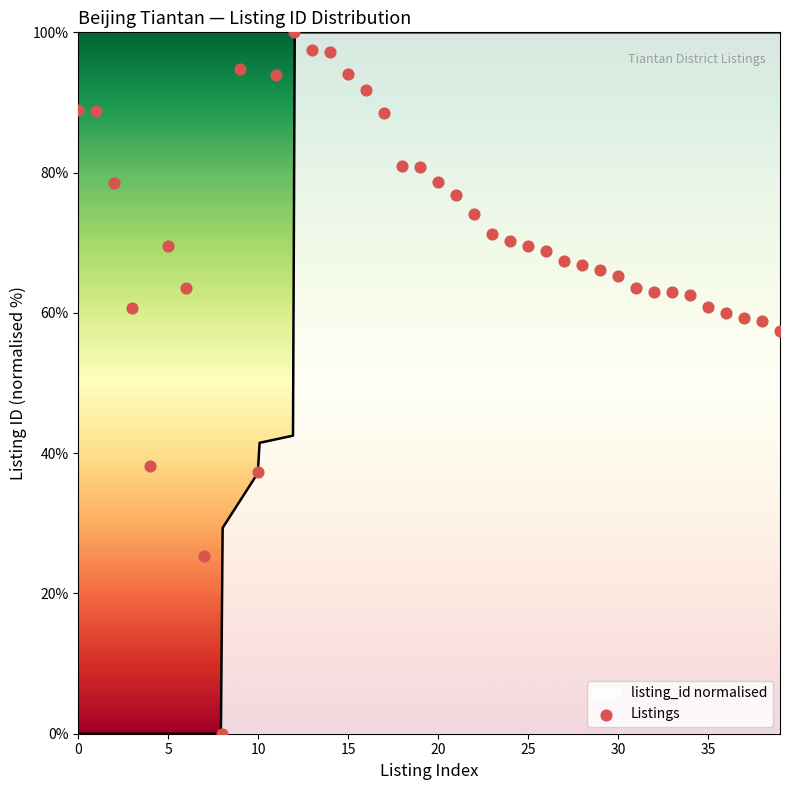

Approximately how many times larger is the value at 19 compared to 35?

1.3